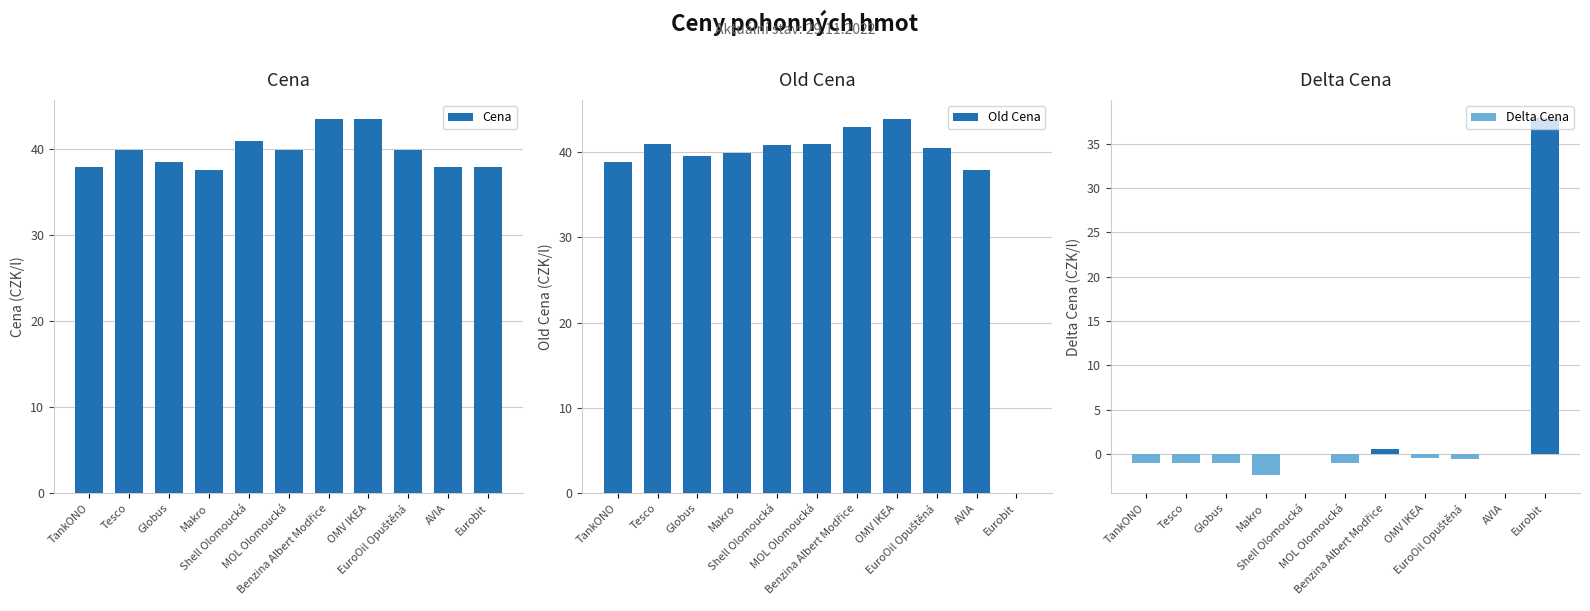

At which category is the sum across all series the highest?

Benzina Albert Modřice